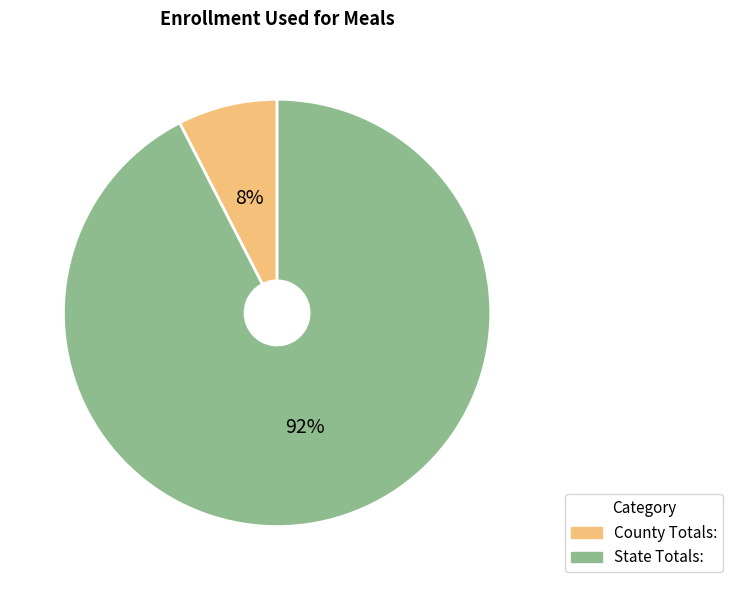

How many segments does this pie chart have?

2